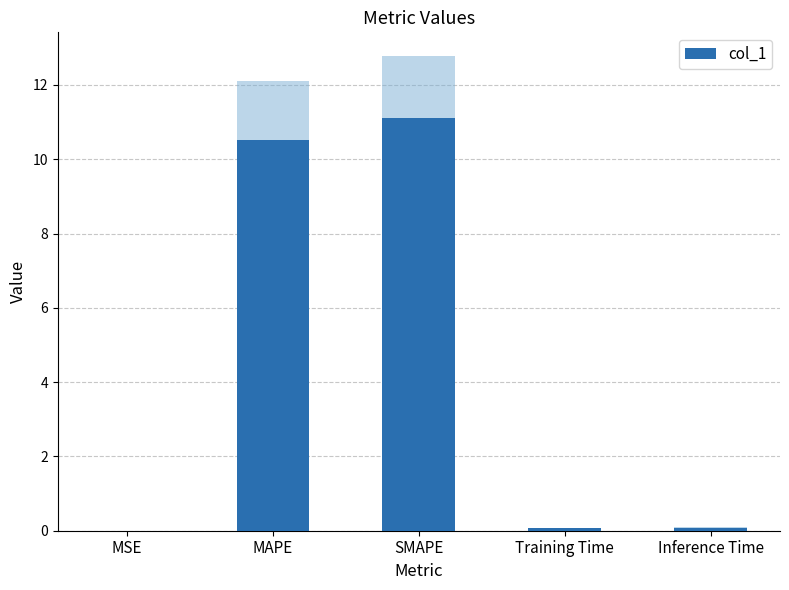

Reading left to right, list all the values displayed in this chart.

MSE=0.0	MAPE=10.5	SMAPE=11.1	Training Time=0.1	Inference Time=0.1